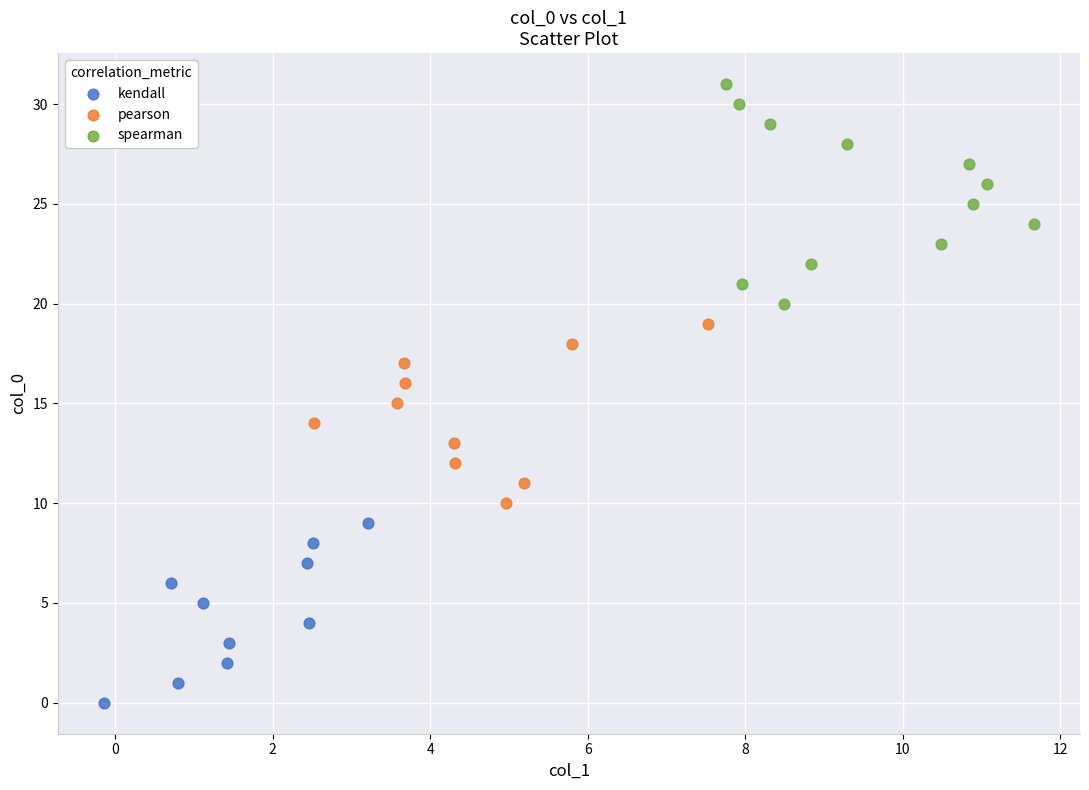

What are all the series names shown in the legend?

kendall, pearson, spearman